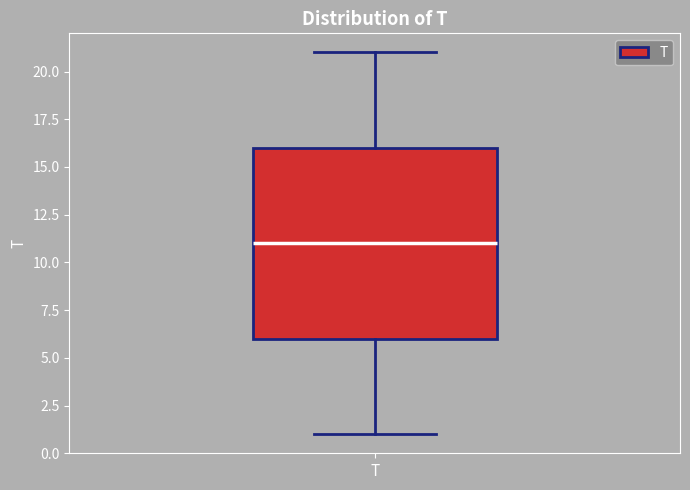

Read this box plot against the y-axis: the position of the median line, the range covered by the box, and the ends of both whiskers. The values are not printed on the chart, so give them approximately, as read against the axis.

median 11, box 6 to 16, whiskers 1 to 21